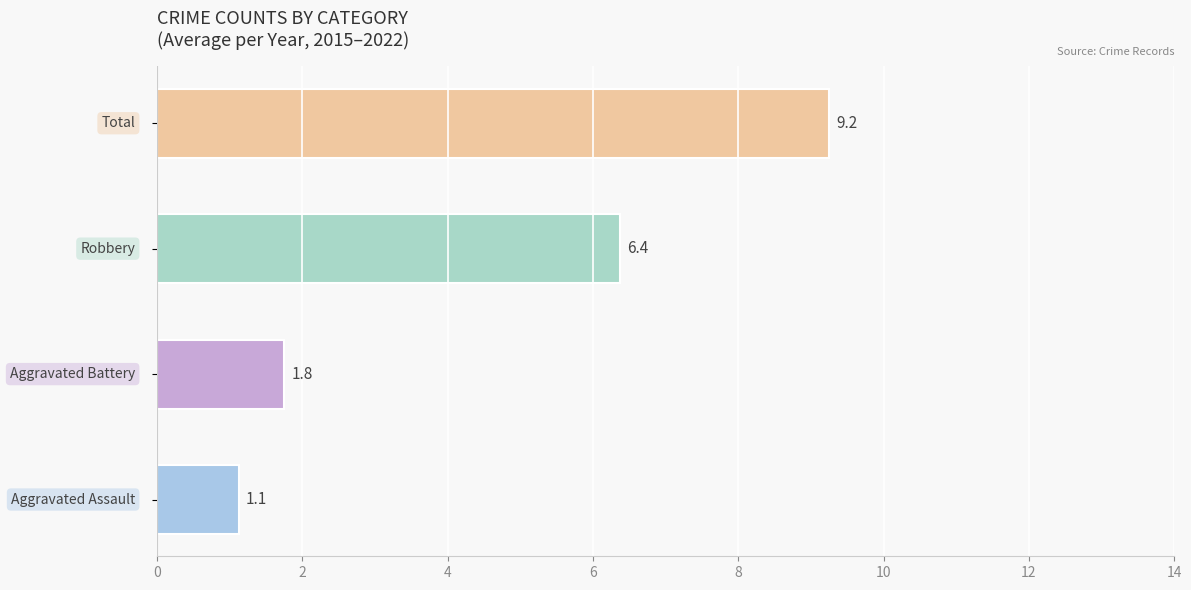

What is the smallest value displayed?

1.1